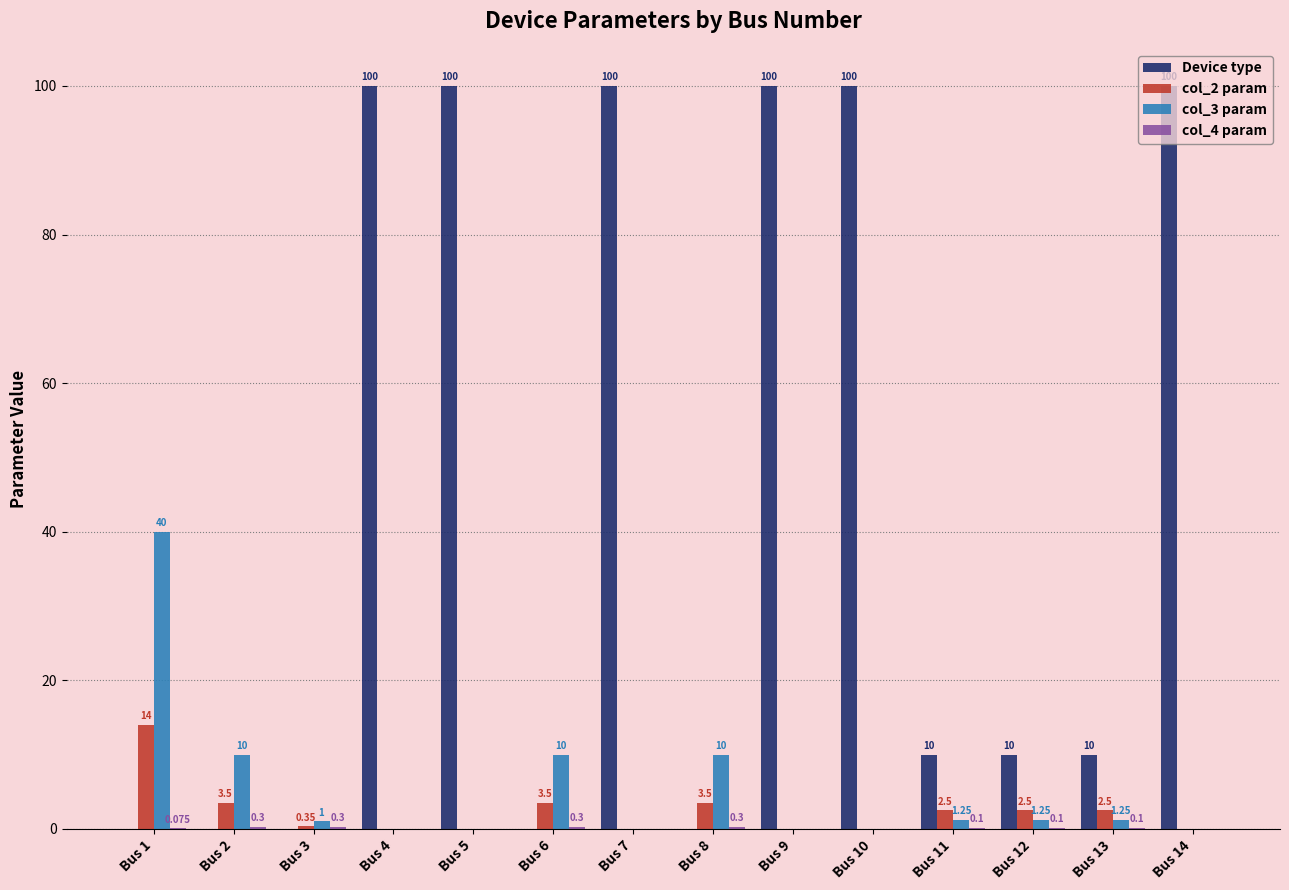

Is the value of col_3 param at Bus 14 greater than the value of col_2 param at Bus 11?

No